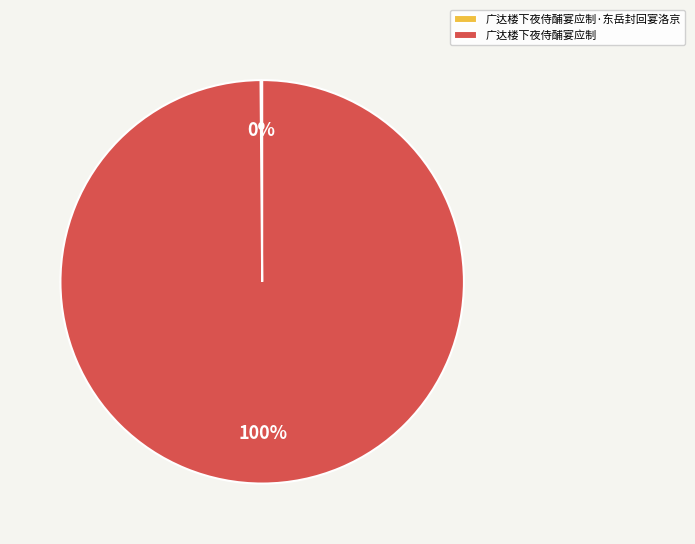

What is the largest slice in the pie chart?

广达楼下夜侍酺宴应制